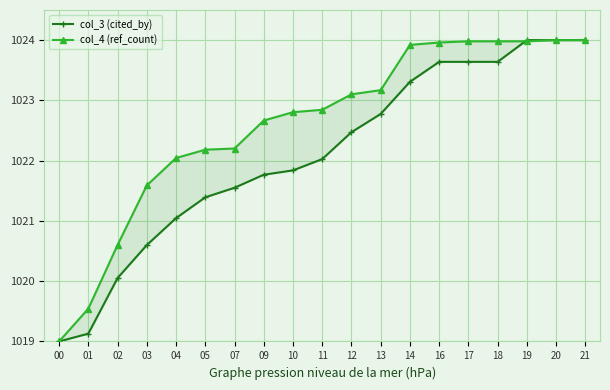

At how many categories does at least one series exceed 1022?

15